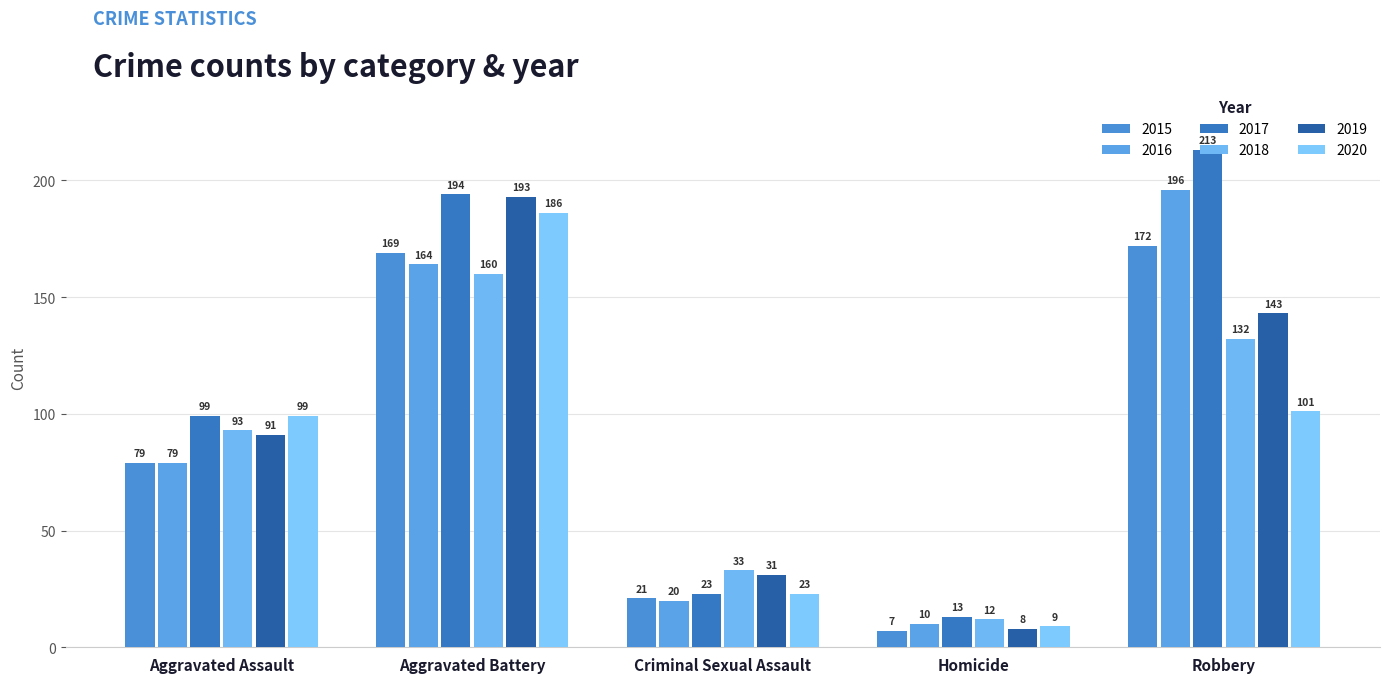

How many values in the 2018 series are below 93?

2